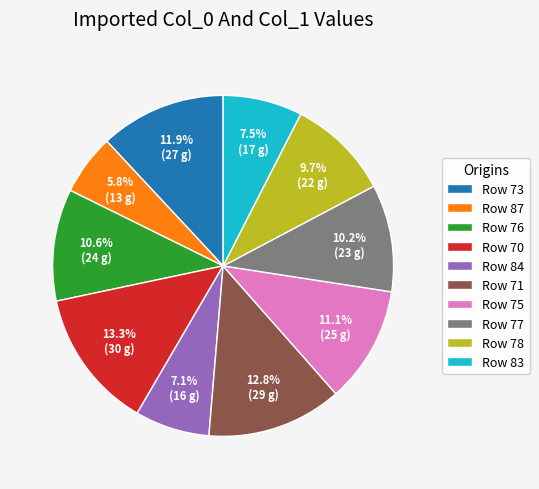

Do Row 78 and Row 71 together represent more than half of the pie?

No